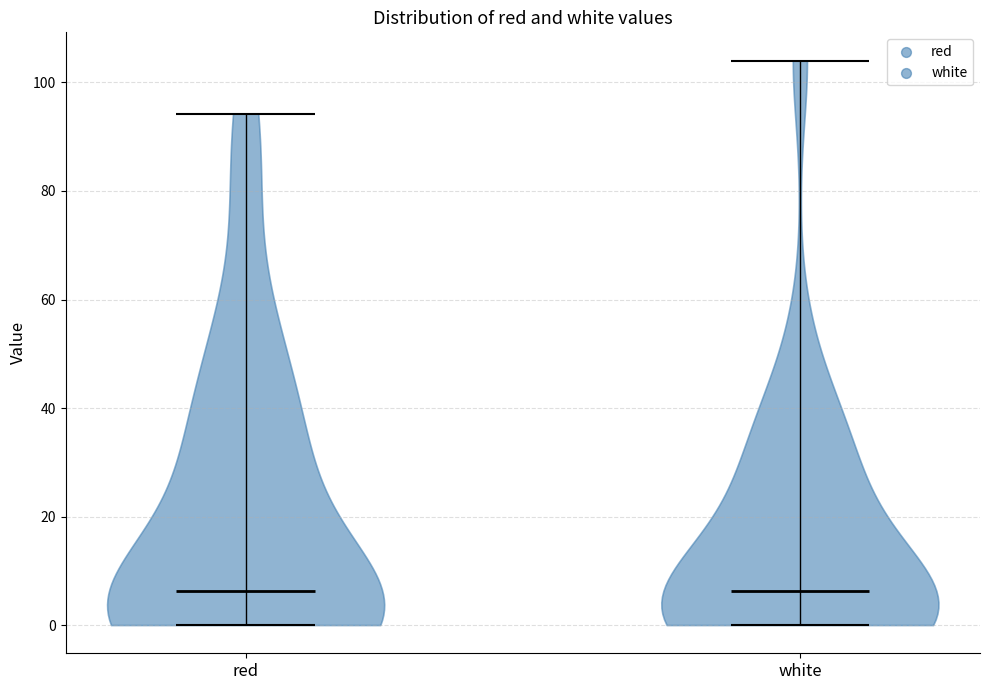

Reading left to right, read every violin against the y-axis: where its median line is, and the lowest and highest points it reaches. The values are not printed on the chart, so give them approximately, as read against the axis.

red: median line 6, lowest point 0, highest point 94
white: median line 6, lowest point 0, highest point 104